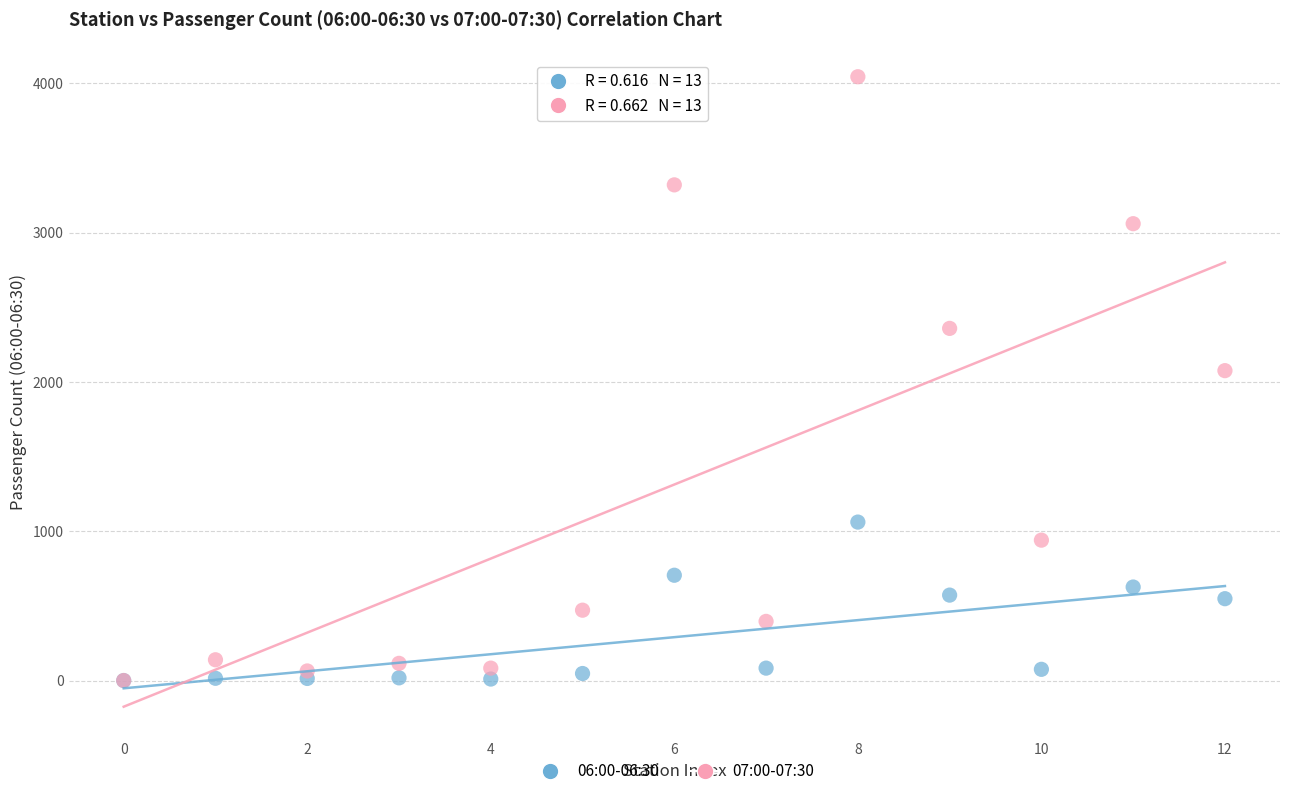

Across all series, what Y value is closest to 2021?

2075